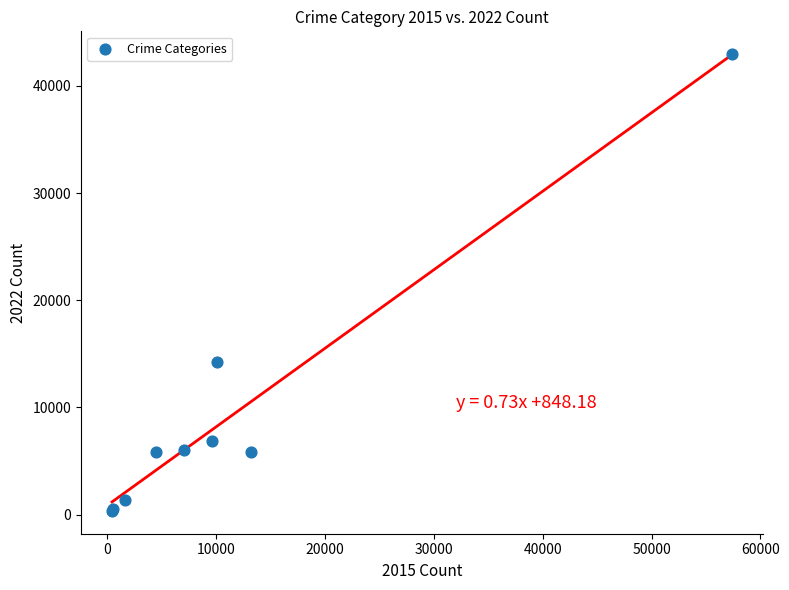

What Y value in the scatter plot is closest to 21654?

14282